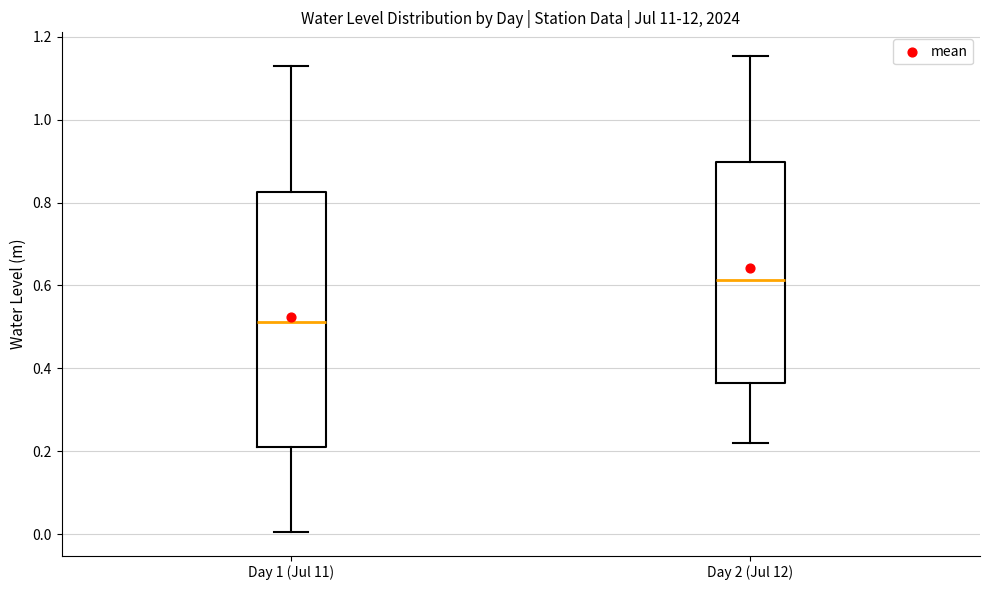

Which box has the lowest median line?

Day 1 (Jul 11)